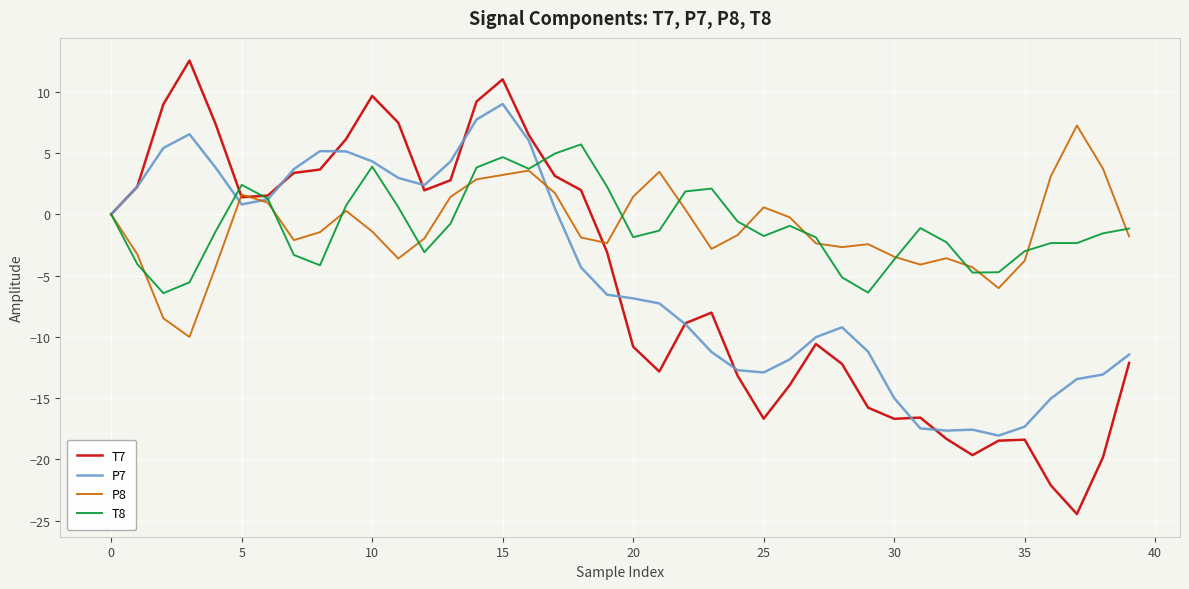

Which series has the widest spread of values?

T7